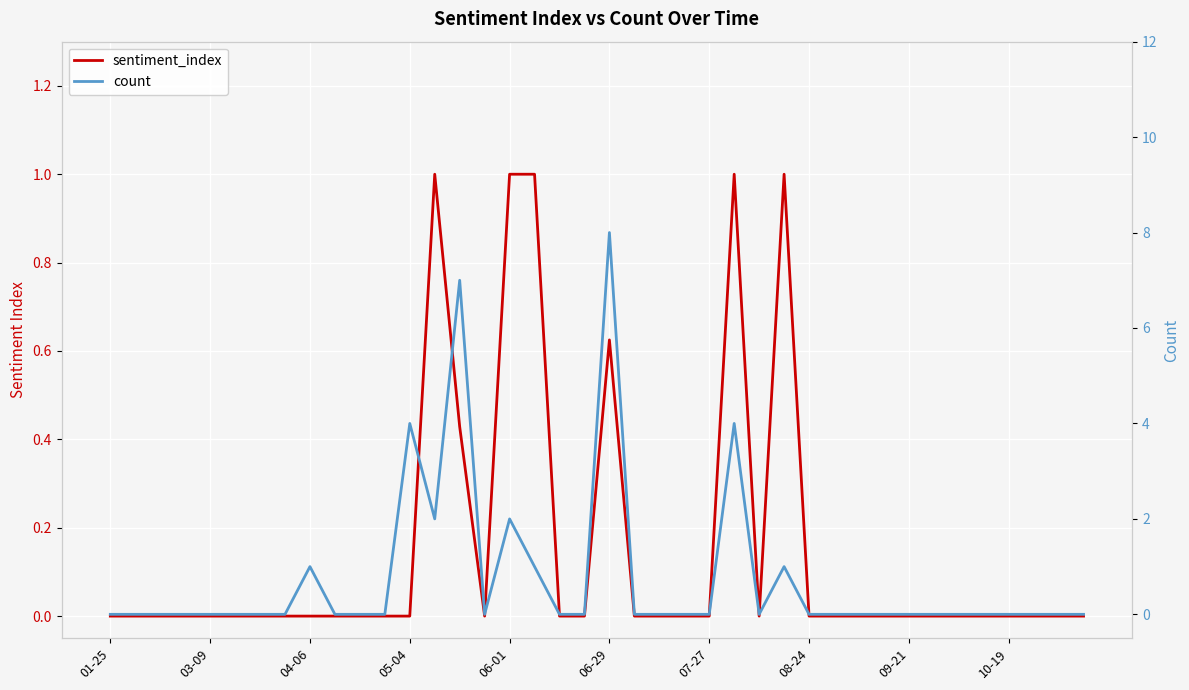

The value of count at 11 is -4.3. True or false?

False